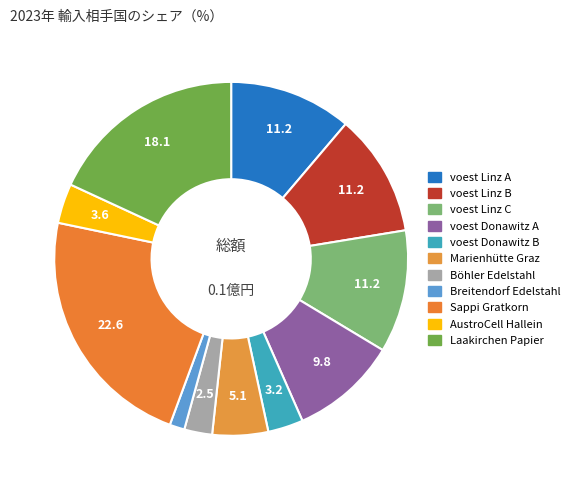

True or false: Böhler Edelstahl accounts for 1% of the total.

False